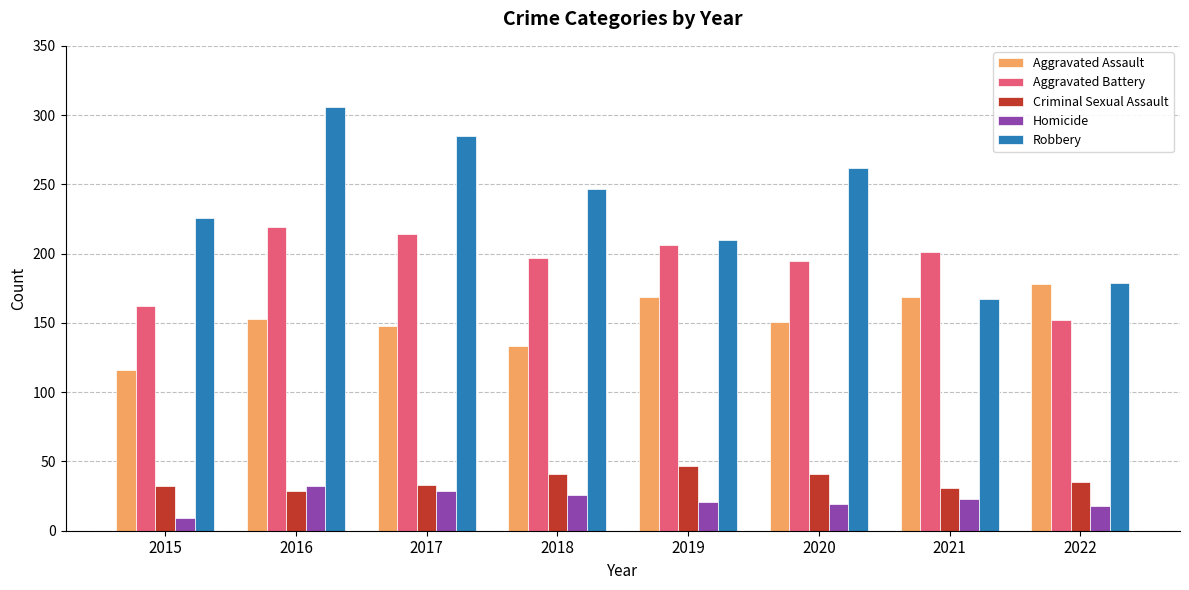

At which label does Criminal Sexual Assault first exceed 35?

2018